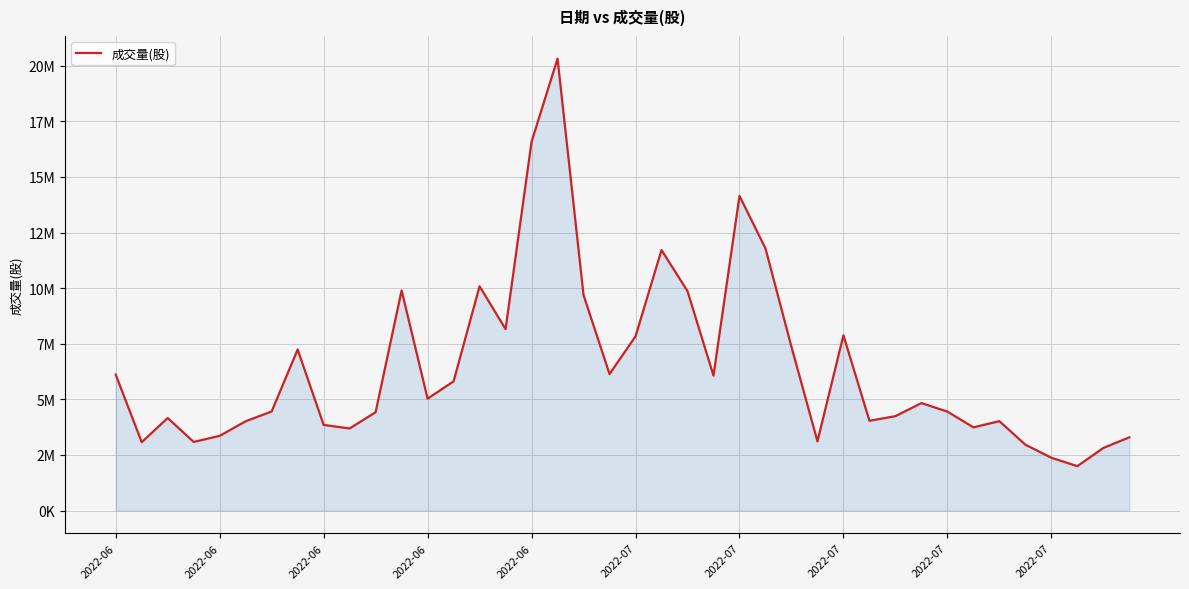

Does the chart have visible grid lines?

Yes